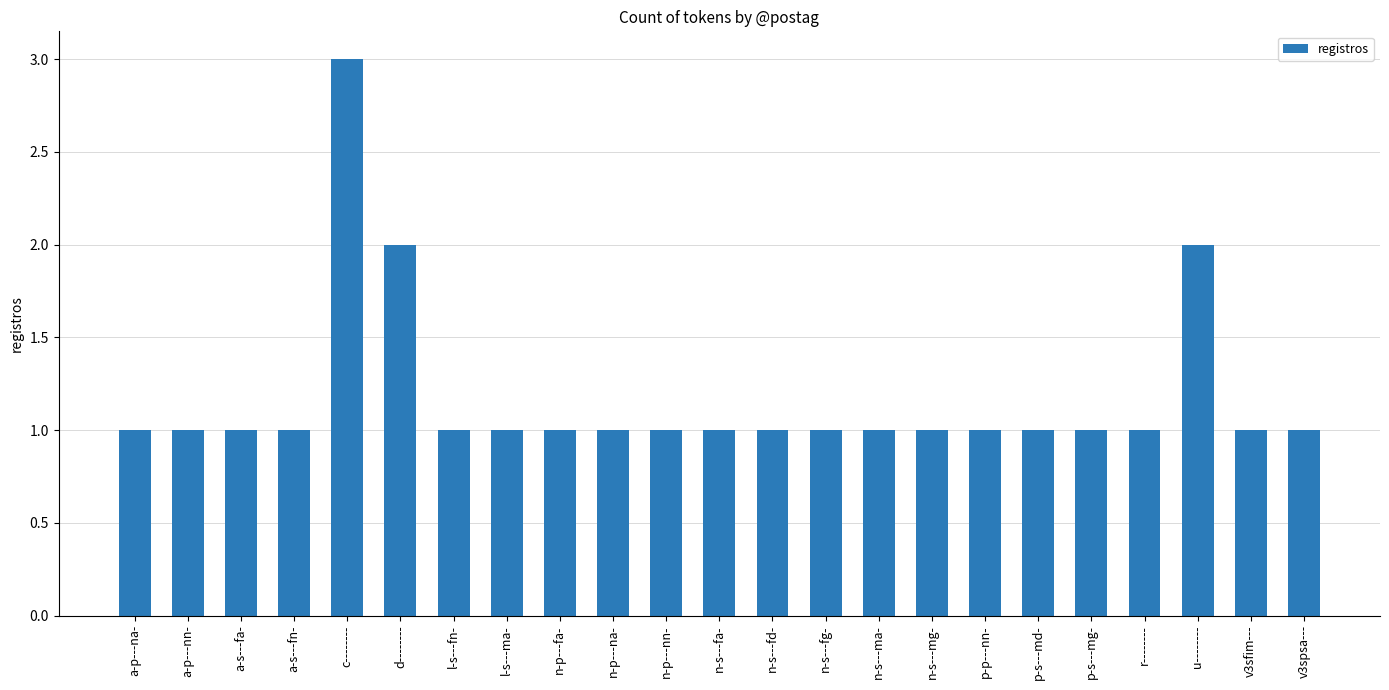

The value at n-p---nn- is 0. True or false?

False